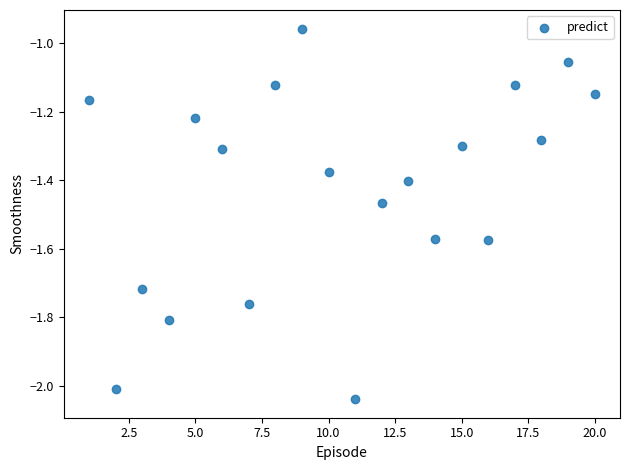

What is the range of Y values (max minus min)?

1.1